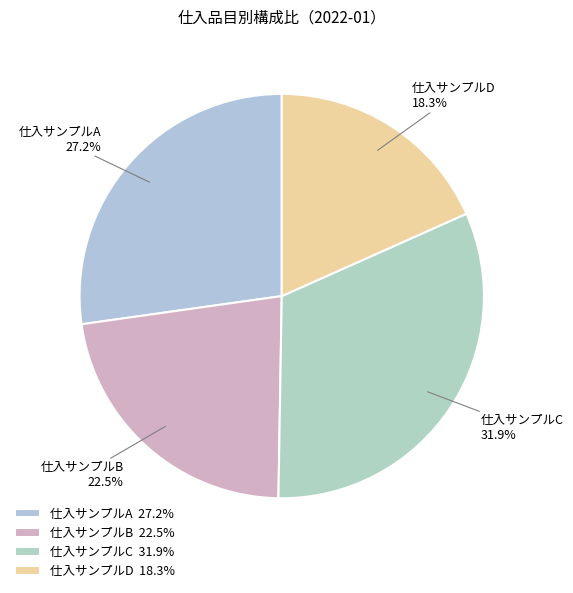

To the nearest percent, what portion does 仕入サンプルC represent?

32%